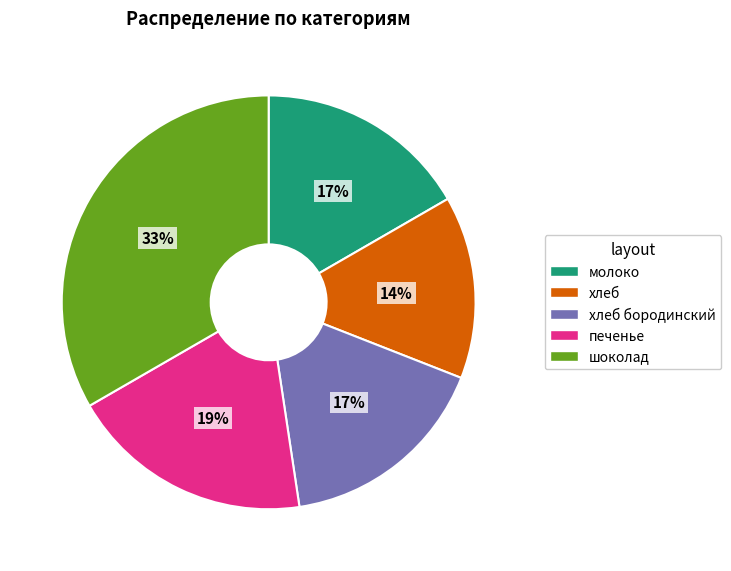

How many slices are in this pie chart?

5